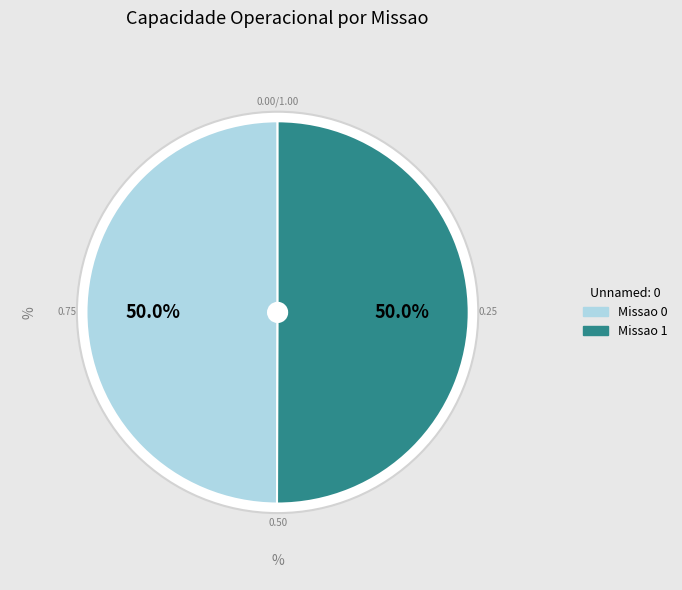

Which has a higher value, Missao 0 or Missao 1?

Missao 1